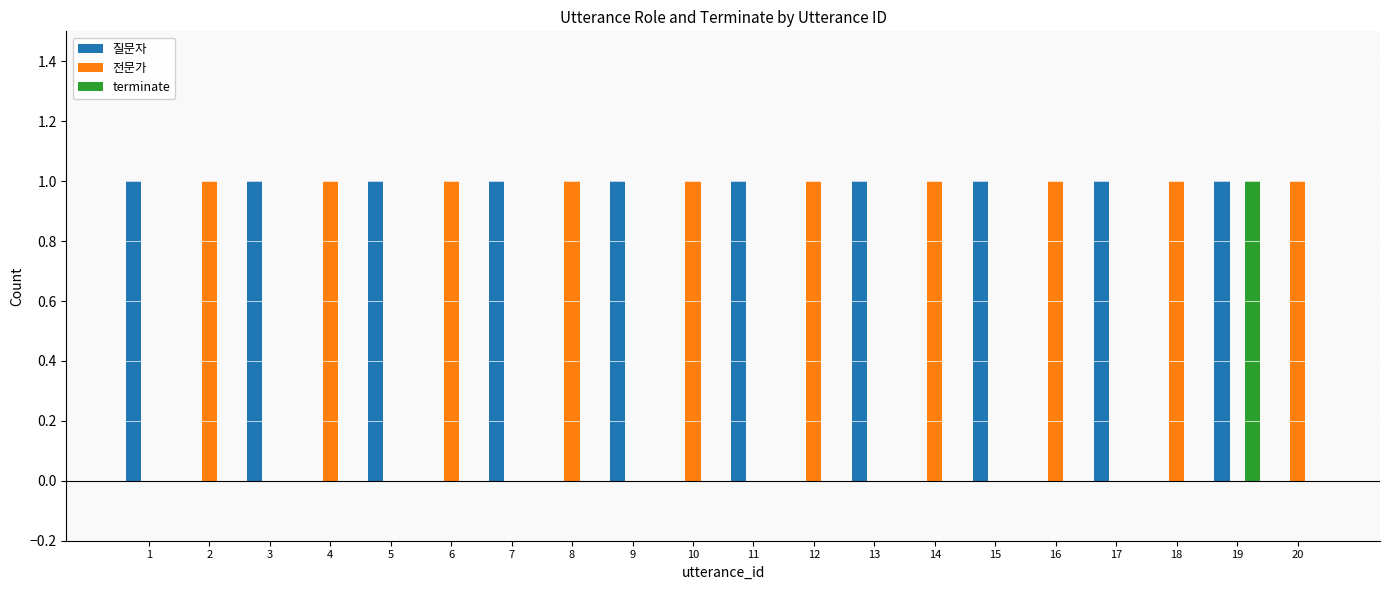

Is the value of 전문가 at 4 greater than the value of 질문자 at 10?

Yes